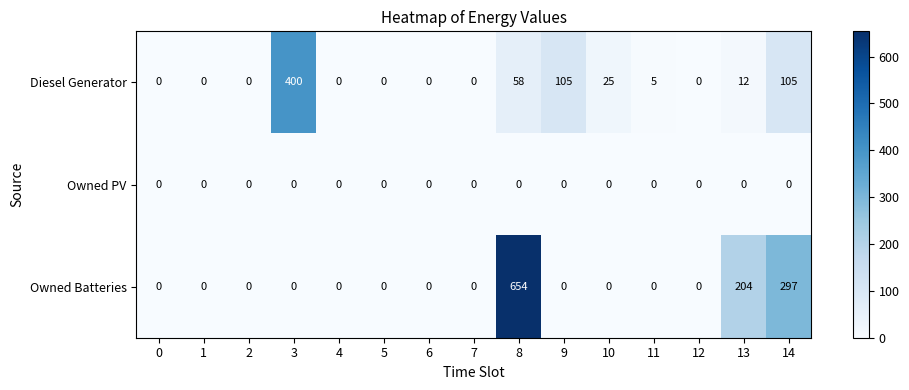

Rank the series by their average value, from highest to lowest.

Owned Batteries, Diesel Generator, Owned PV